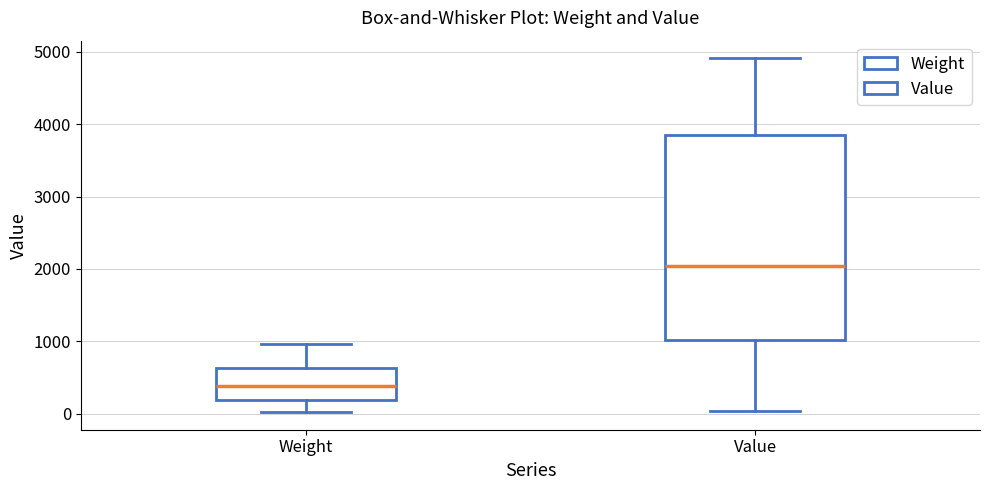

Which box's median line is the highest?

Value